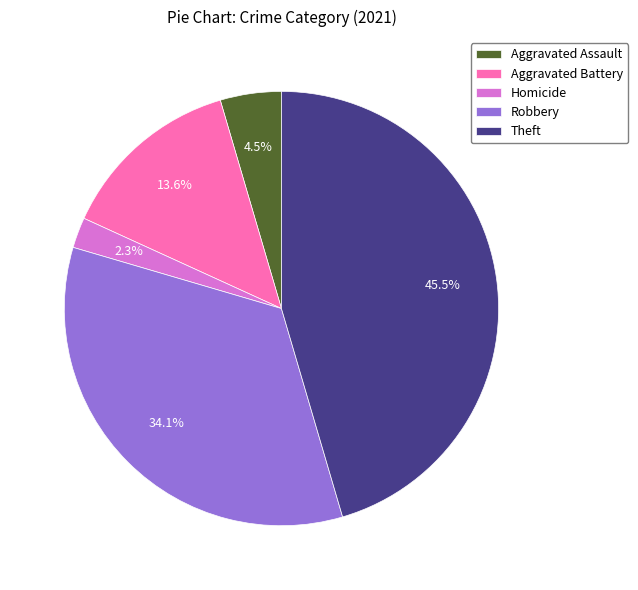

Combined, do Theft and Robbery account for over 50%?

Yes